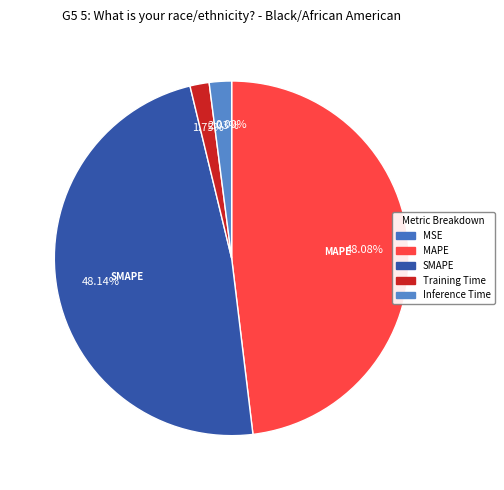

Between Inference Time and Training Time, which is larger?

Inference Time